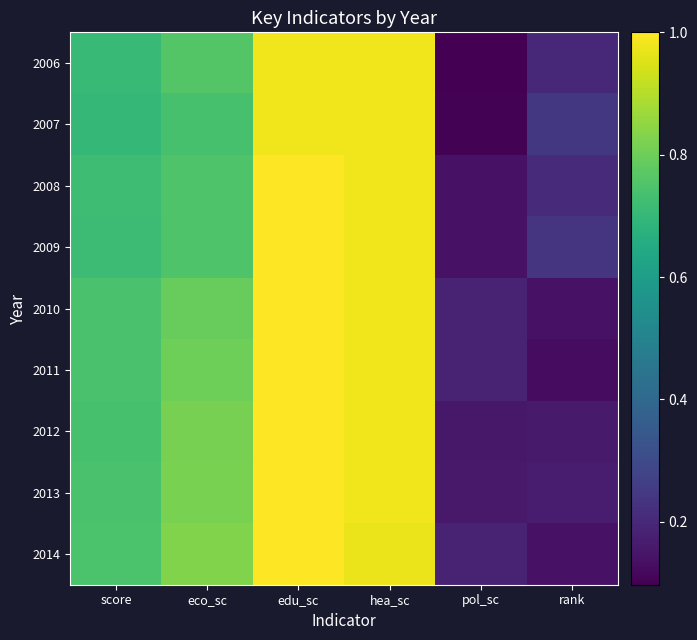

Between hea_sc and edu_sc, which is larger?

edu_sc